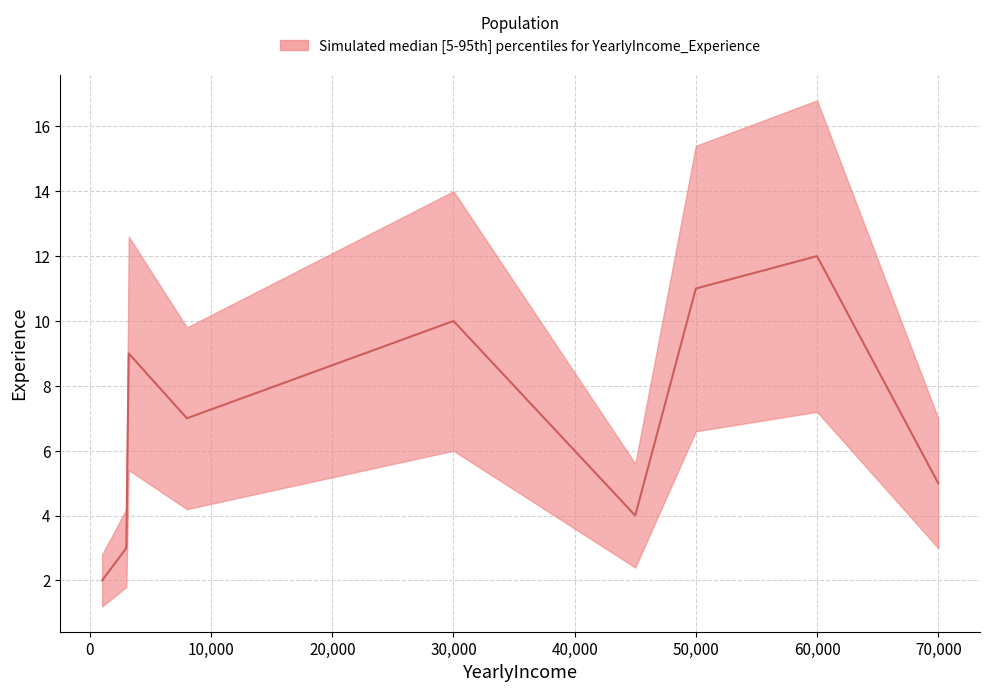

True or false: the data has more than 2 interior local peaks.

True